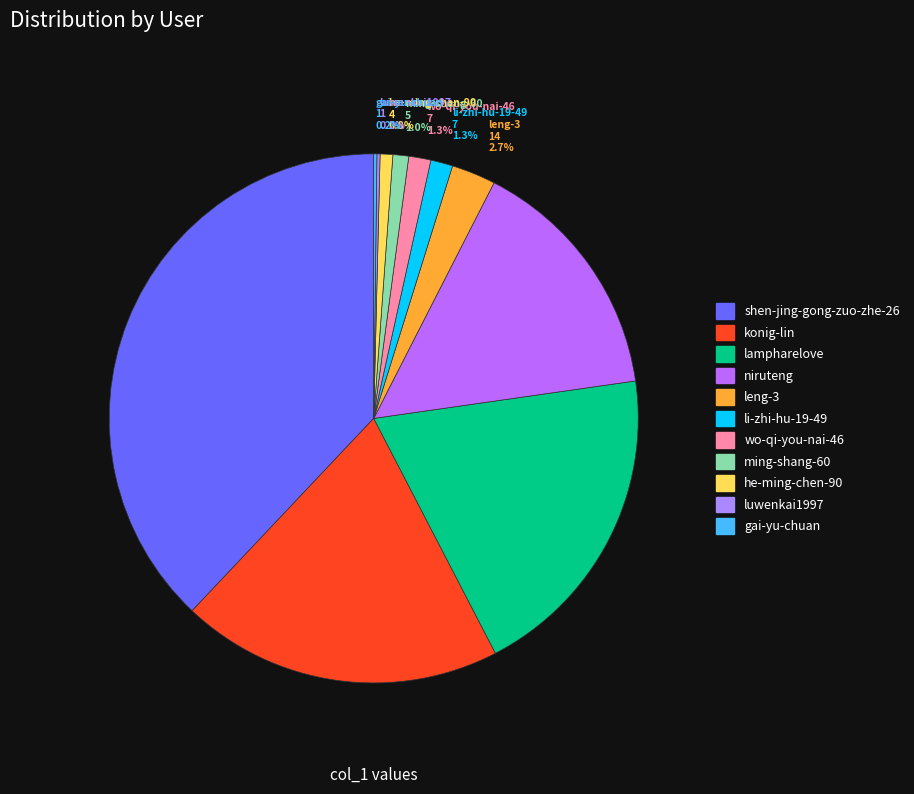

What percentage is NOT represented by lampharelove?

80.3%